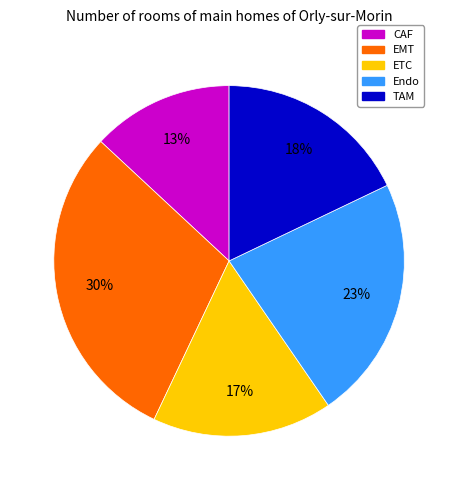

To the nearest percent, what is the average slice percentage?

20%